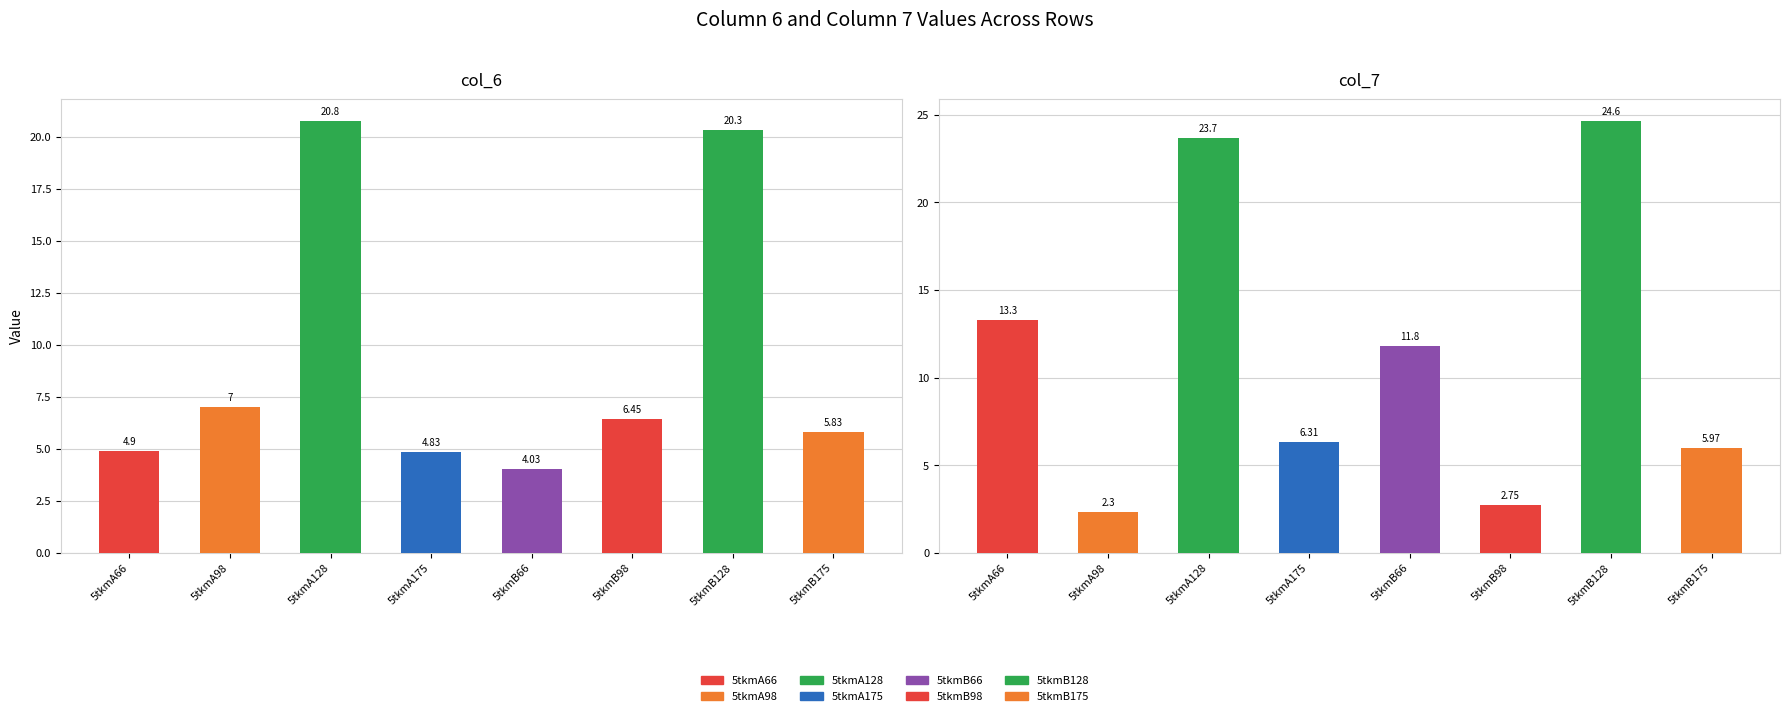

Which category has the lowest value in the col_7 series?

5tkmA98